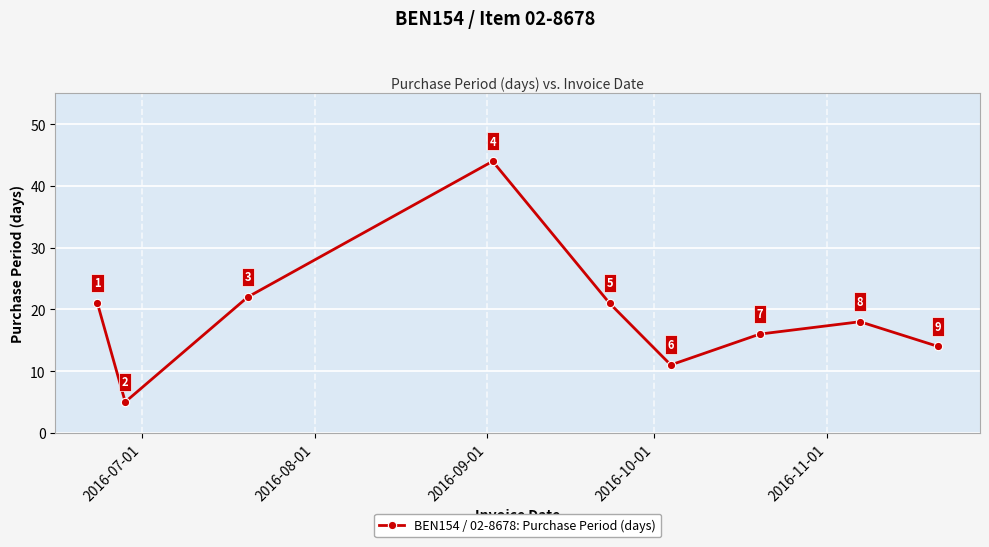

How many data points does each series have?

9